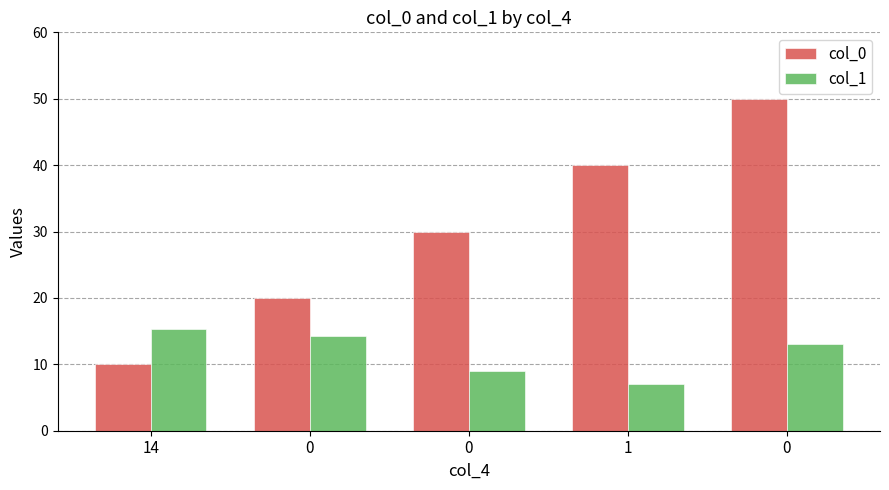

The value of col_0 at 1 is 57.9. True or false?

False